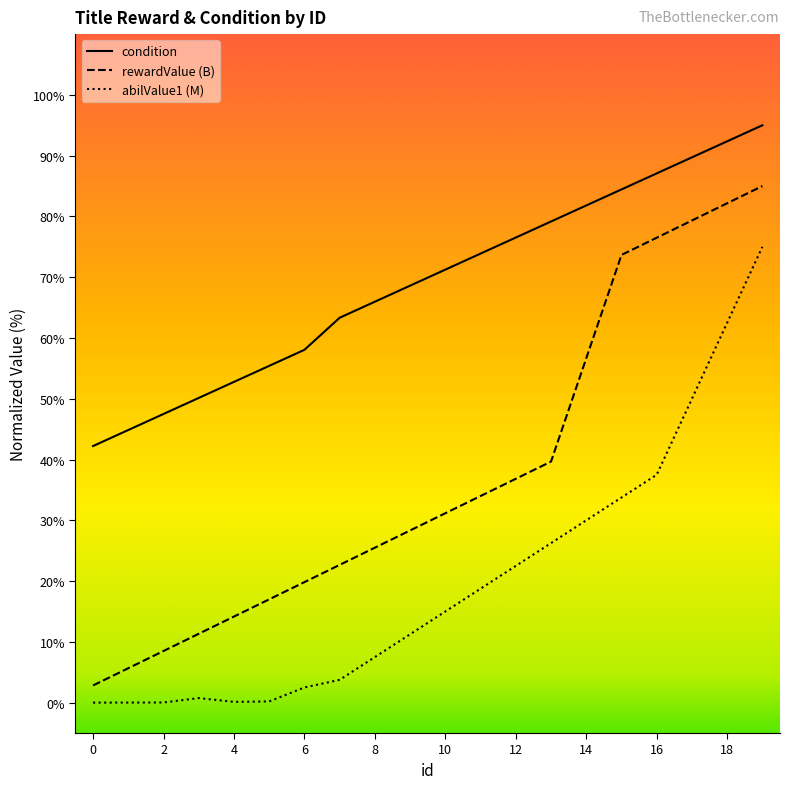

At which category is the sum across all series the highest?

19